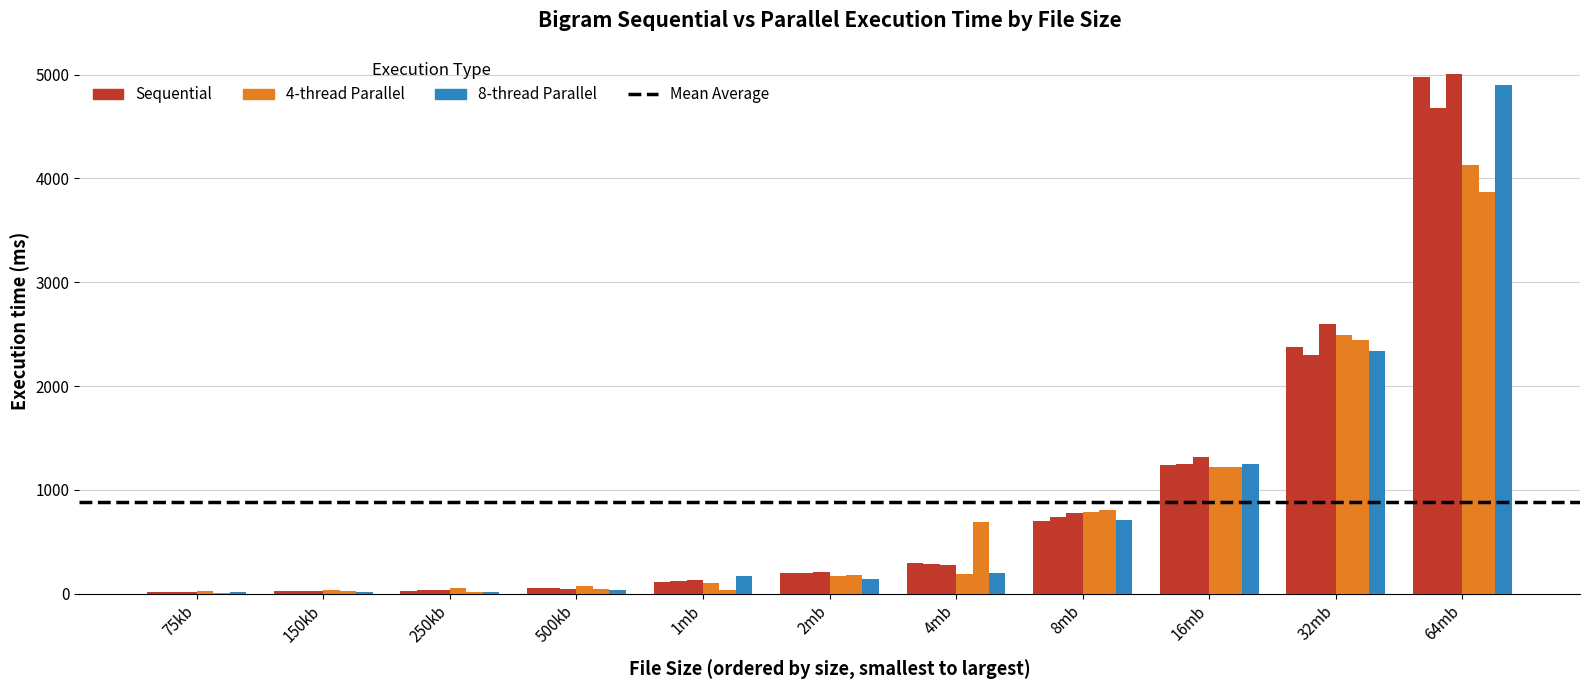

What position from the left is 16mb?

9